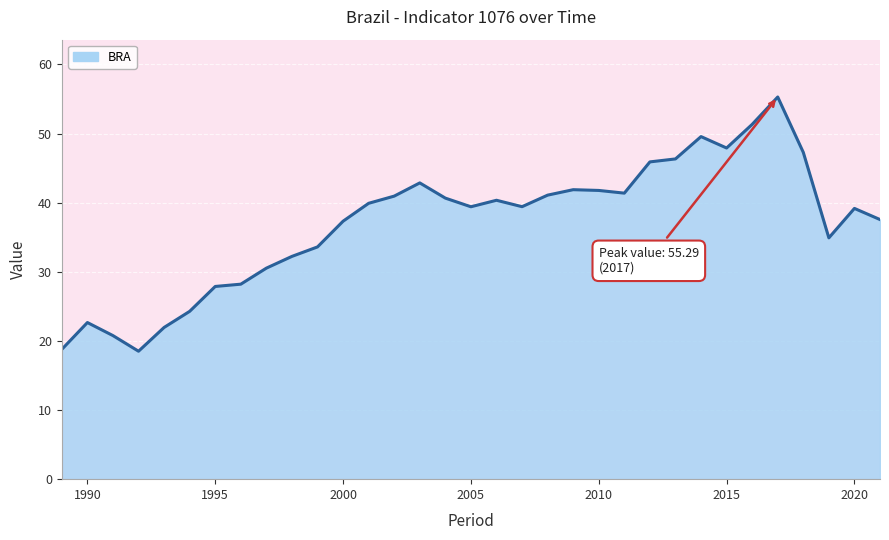

What is the difference between the maximum and minimum values?

36.8